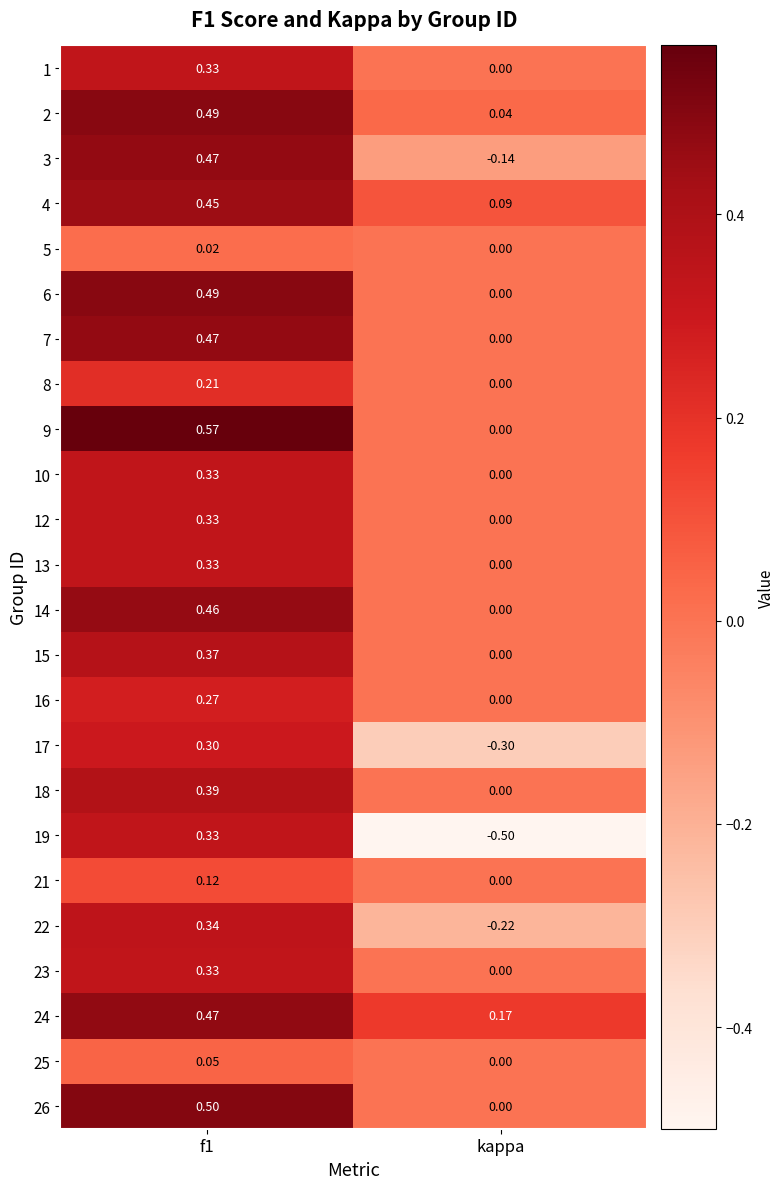

Which category has the lowest value in the 1 series?

kappa